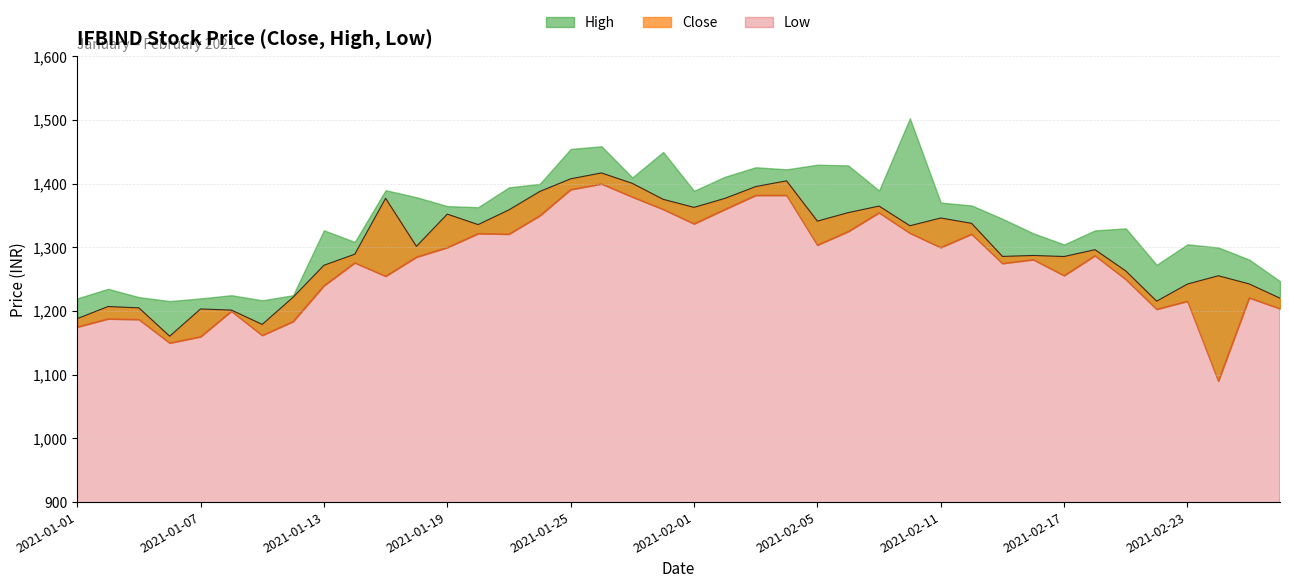

What is the difference between the Close values at 2021-02-10 and 2021-02-25?

91.4